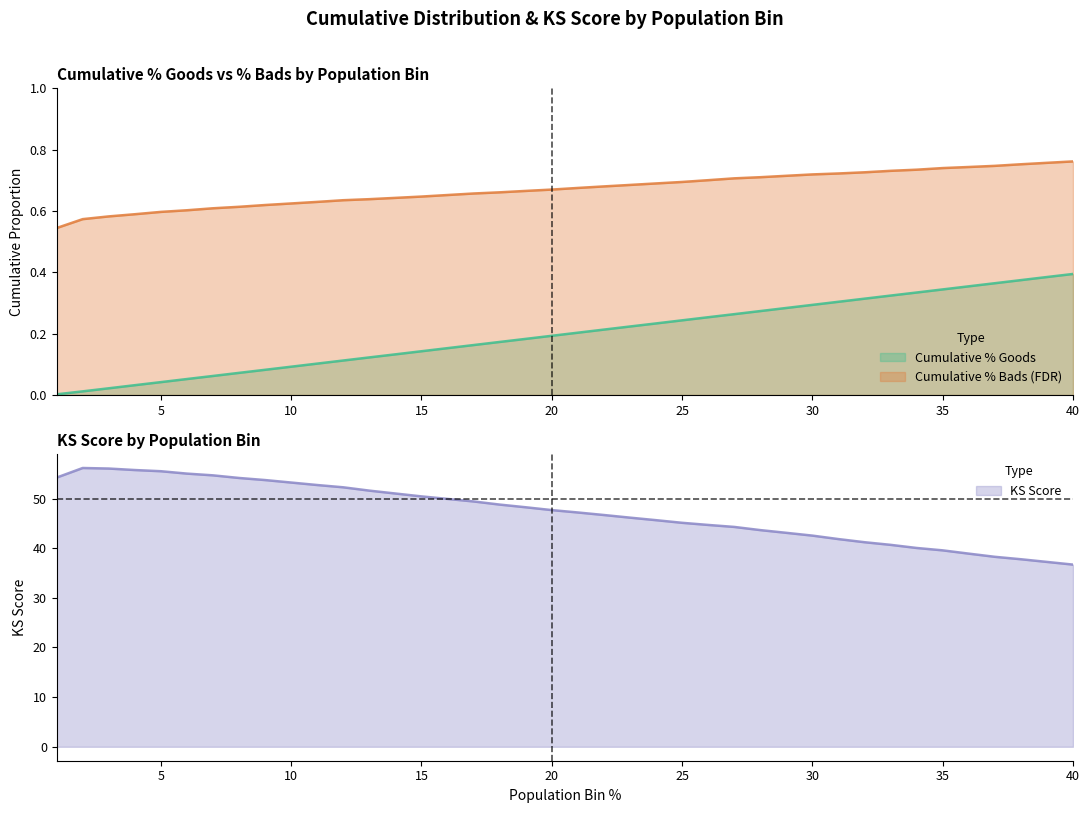

Reading left to right, list all the values displayed in this chart.

Cumulative % Goods: 0.0	0.0	0.0	0.0	0.0	0.1	0.1	0.1	0.1	0.1	0.1	0.1	0.1	0.1	0.1	0.2	0.2	0.2	0.2	0.2	0.2	0.2	0.2	0.2	0.2	0.3	0.3	0.3	0.3	0.3	0.3	0.3	0.3	0.3	0.3	0.4	0.4	0.4	0.4	0.4
Cumulative % Bads (FDR): 0.5	0.6	0.6	0.6	0.6	0.6	0.6	0.6	0.6	0.6	0.6	0.6	0.6	0.6	0.6	0.7	0.7	0.7	0.7	0.7	0.7	0.7	0.7	0.7	0.7	0.7	0.7	0.7	0.7	0.7	0.7	0.7	0.7	0.7	0.7	0.7	0.7	0.8	0.8	0.8
KS Score: 54.2	56.2	56.0	55.8	55.5	55.0	54.7	54.1	53.7	53.2	52.7	52.3	51.6	51.0	50.4	49.9	49.4	48.8	48.2	47.7	47.2	46.7	46.2	45.6	45.1	44.7	44.3	43.6	43.1	42.5	41.8	41.2	40.7	40.0	39.6	38.9	38.3	37.8	37.2	36.7